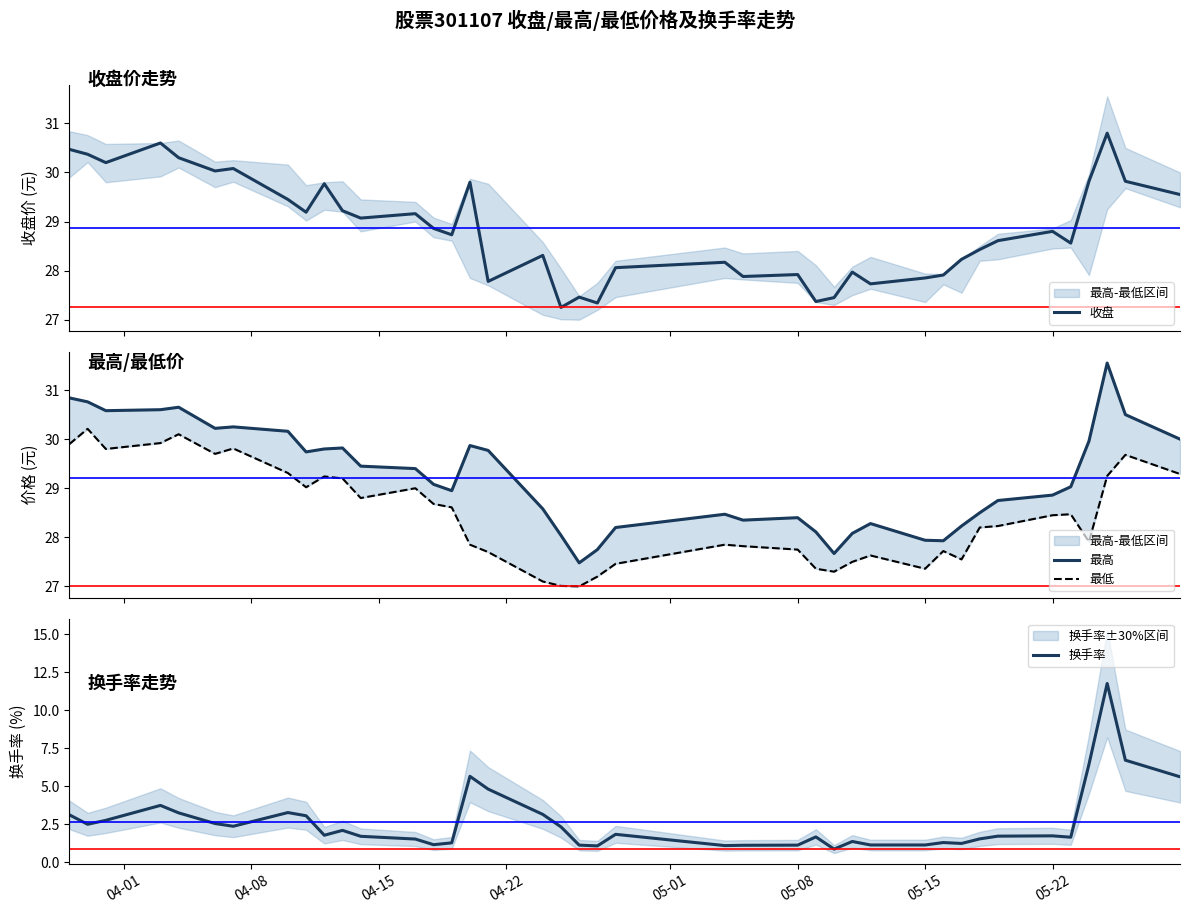

True or false: 换手率 has a value of 1.1 at 05-08.

True